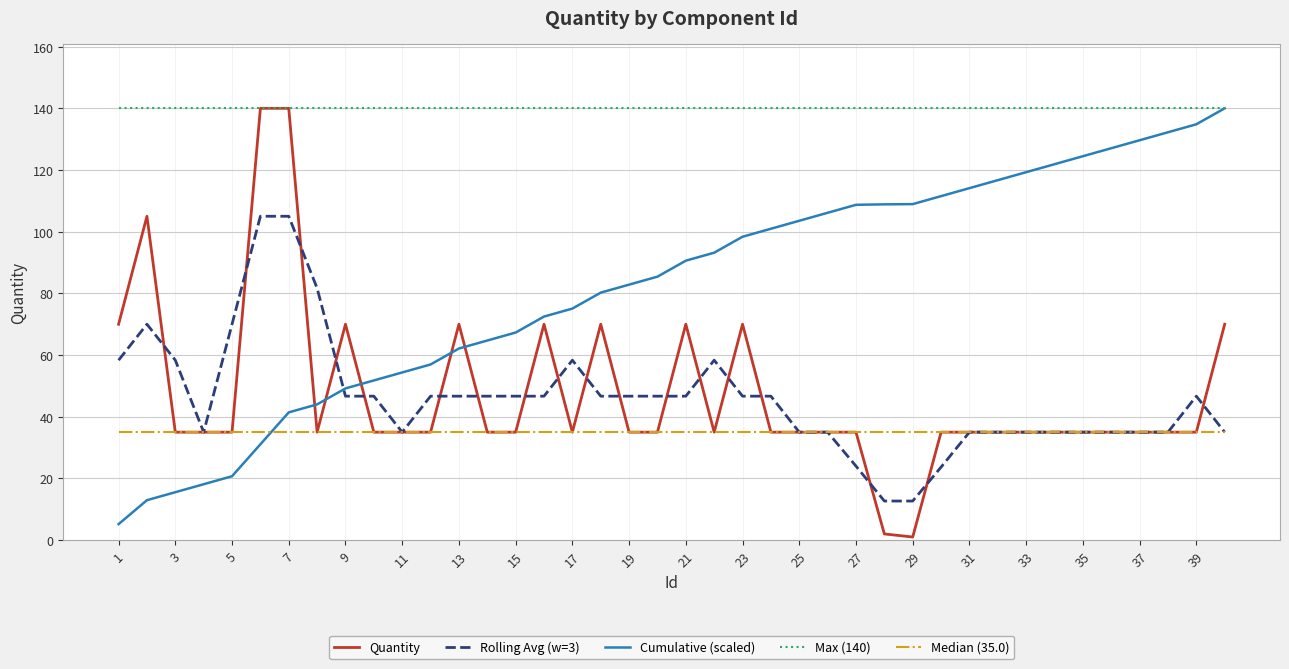

Count the number of categories in the chart.

40